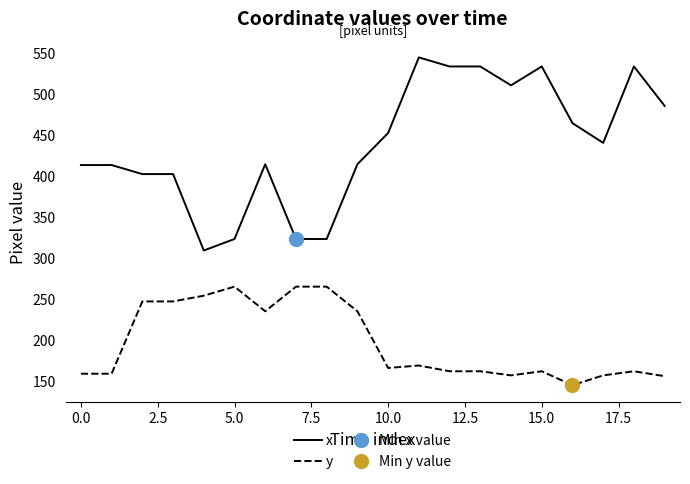

True or false: y and x cross at least once.

False